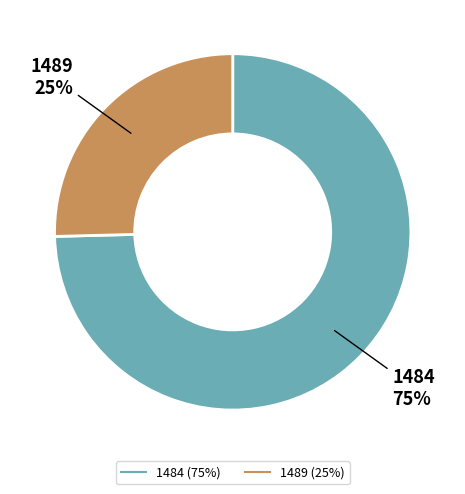

Count the number of slices in the pie.

2